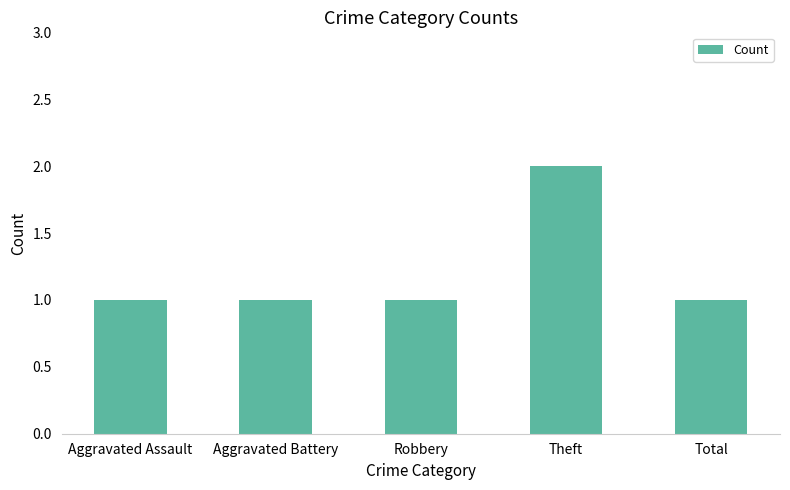

Reading left to right, what are all the values shown in this chart?

Aggravated Assault=1	Aggravated Battery=1	Robbery=1	Theft=2	Total=1